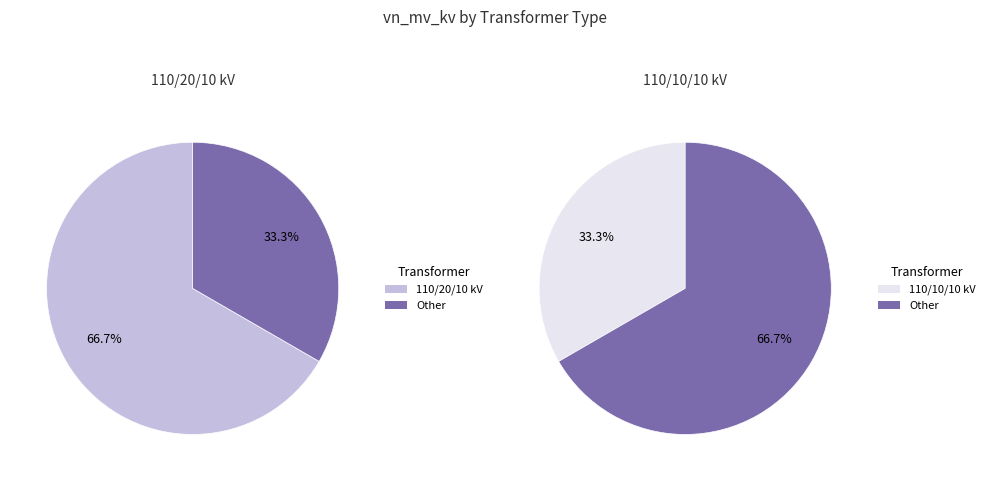

How many slices are in this pie chart?

2